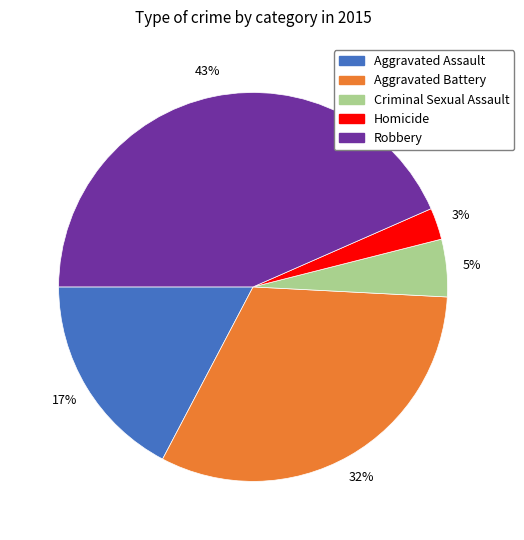

Do Aggravated Battery and Homicide together represent more than half of the pie?

No